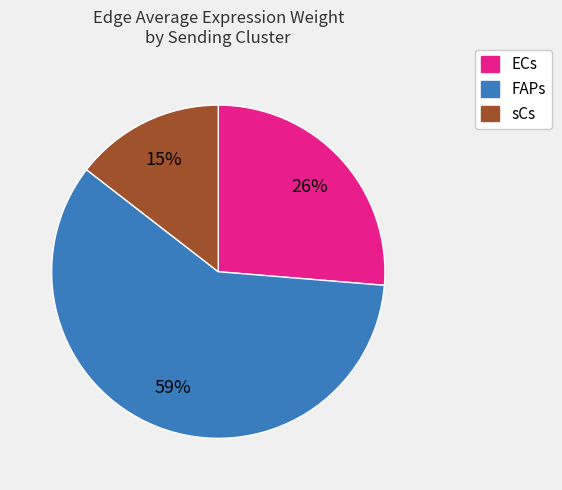

To the nearest percent, what portion does FAPs represent?

59%